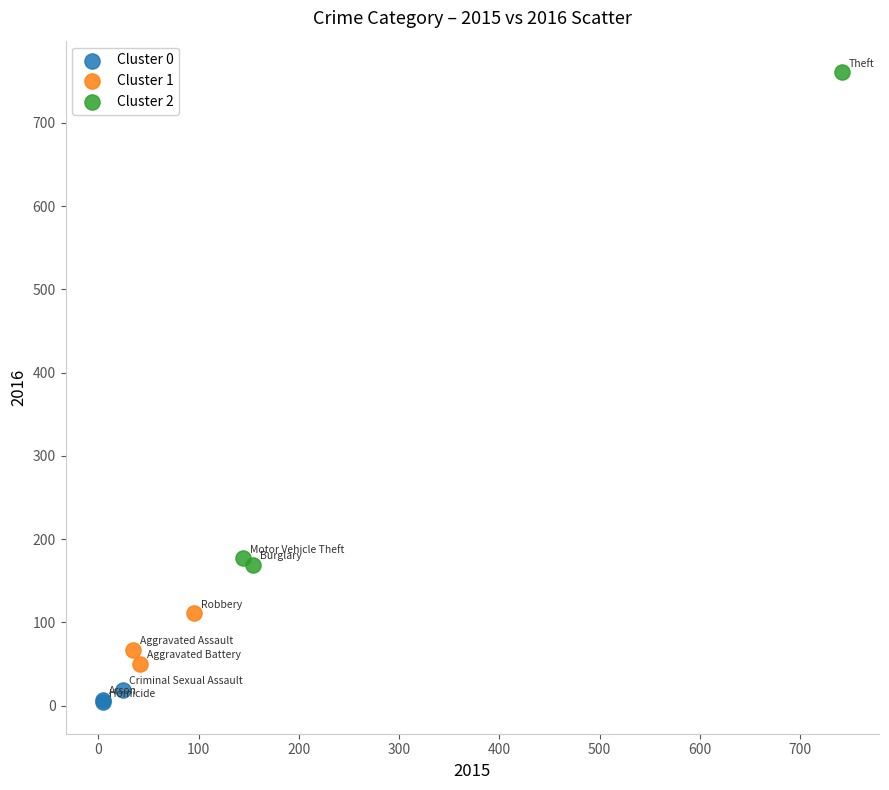

Which series reaches the minimum Y coordinate?

Cluster 0